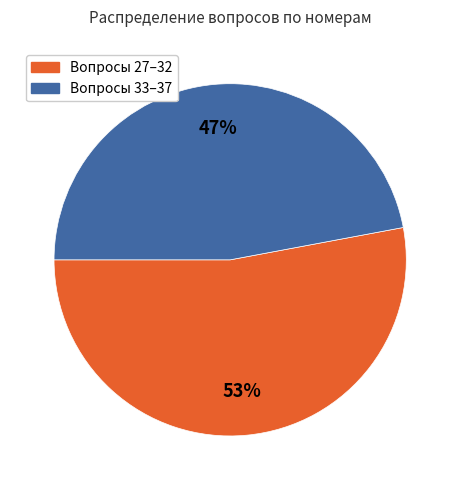

To the nearest percent, what is the average slice percentage?

50%